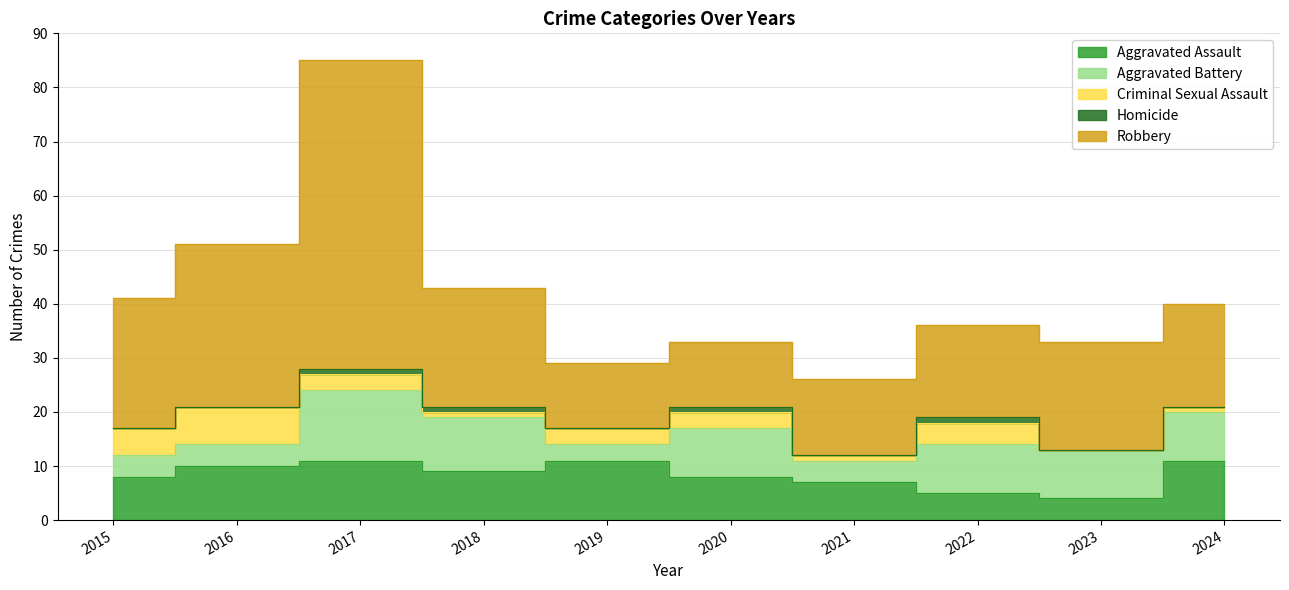

How many lines are shown in the chart?

5